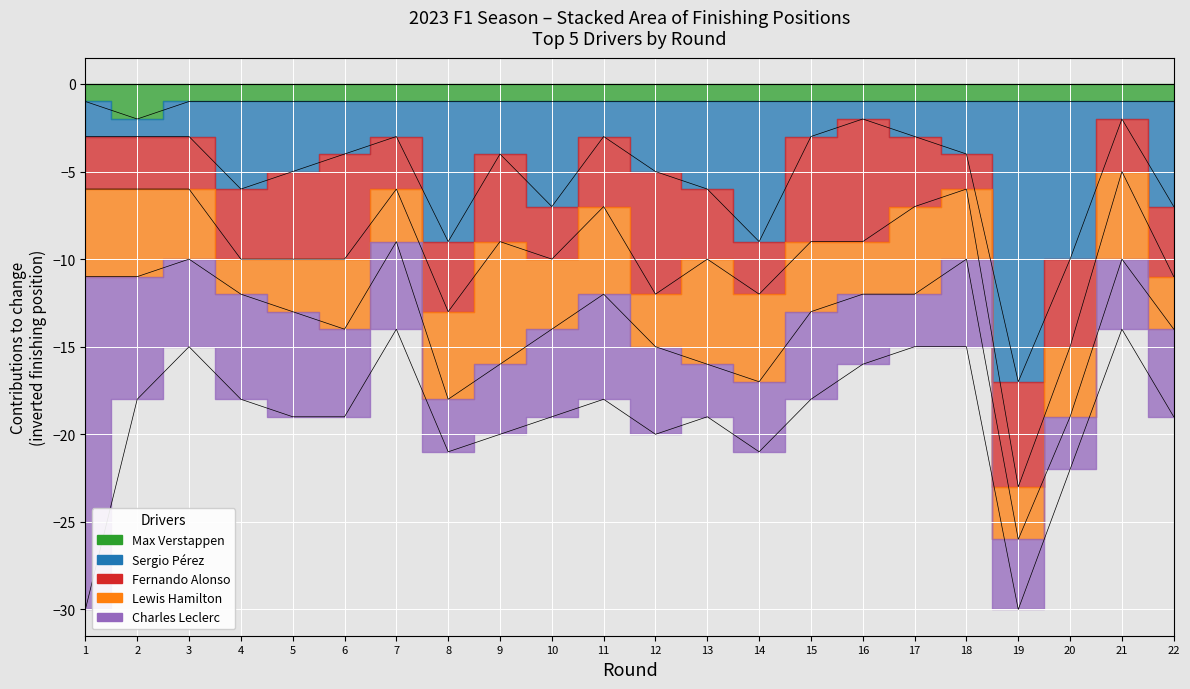

What is the value of the Sergio Pérez point at the 20th from the left?

9